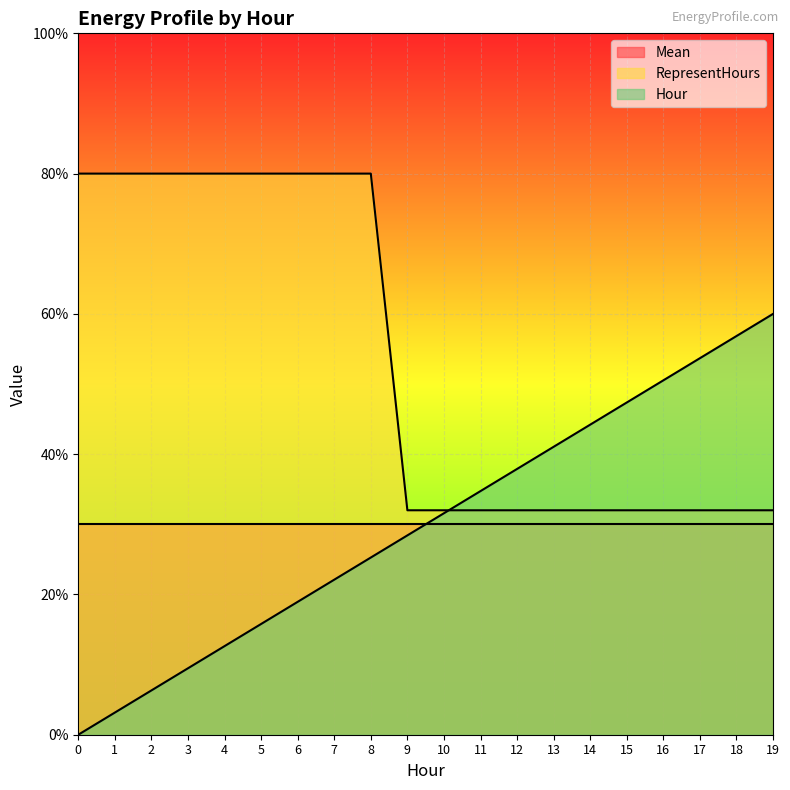

What is the spread (max minus min) of values at 4?

67.4